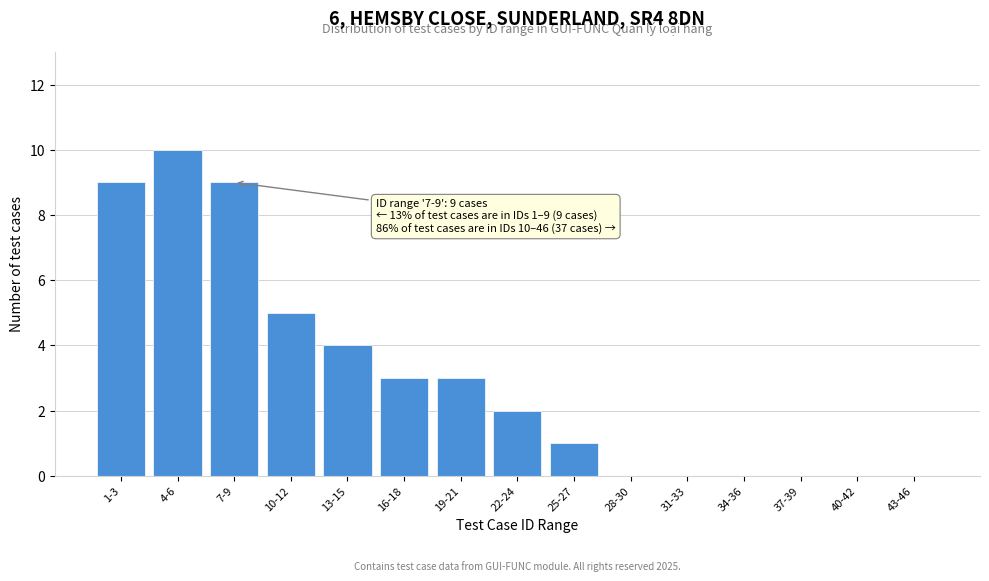

Reading right to left, extract all data points from this chart.

43-46=0	40-42=0	37-39=0	34-36=0	31-33=0	28-30=0	25-27=1	22-24=2	19-21=3	16-18=3	13-15=4	10-12=5	7-9=9	4-6=10	1-3=9